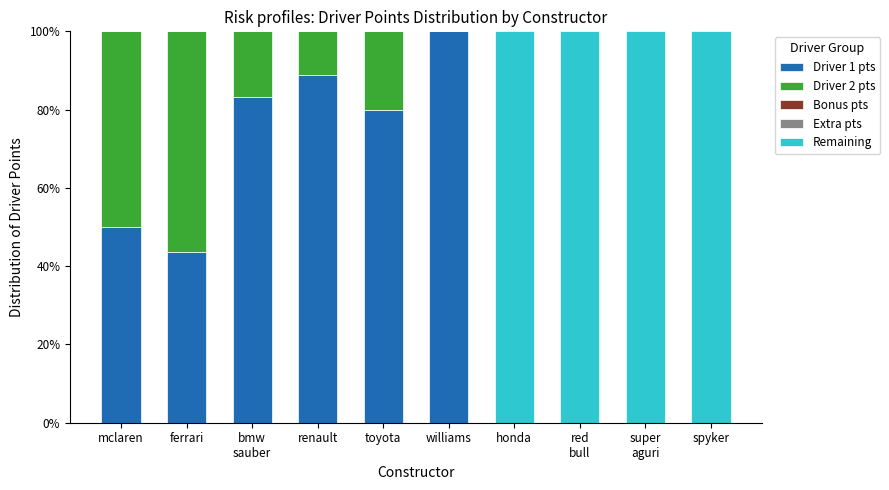

The value of Driver 1 pts at toyota is 80.0. True or false?

True